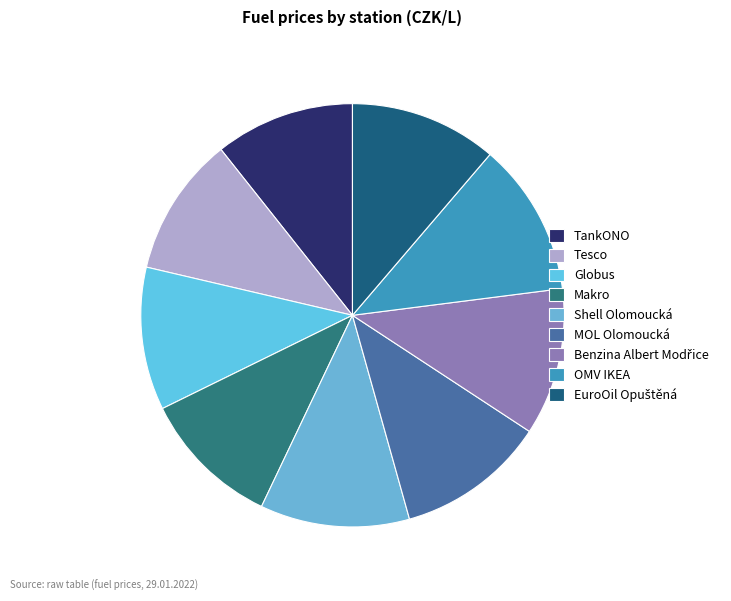

Which slice is the largest?

OMV IKEA